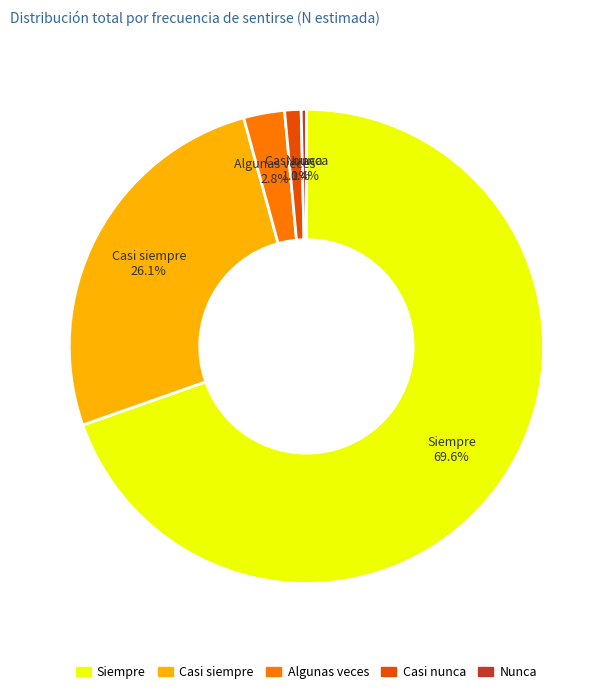

Do Casi nunca and Nunca together represent more than half of the pie?

No